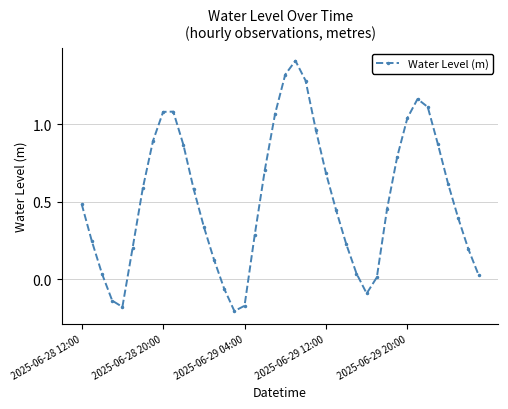

How many values are above zero?

34